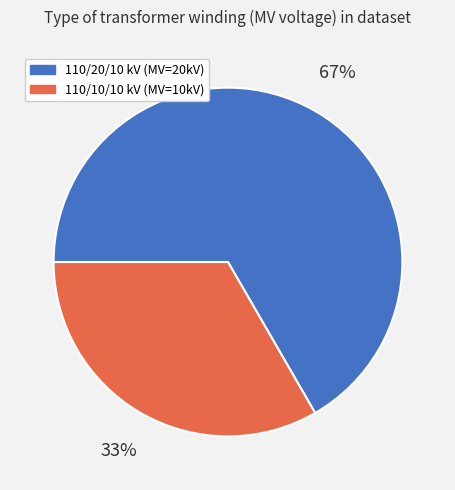

To the nearest percent, what is the average slice percentage?

50%